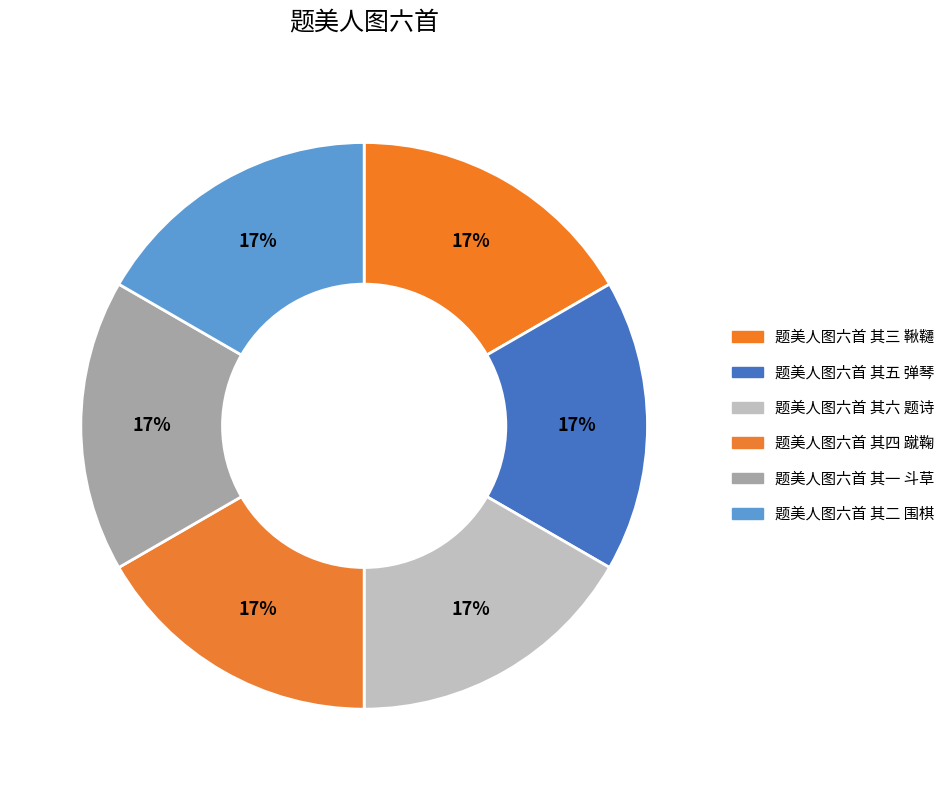

How many segments does this pie chart have?

6